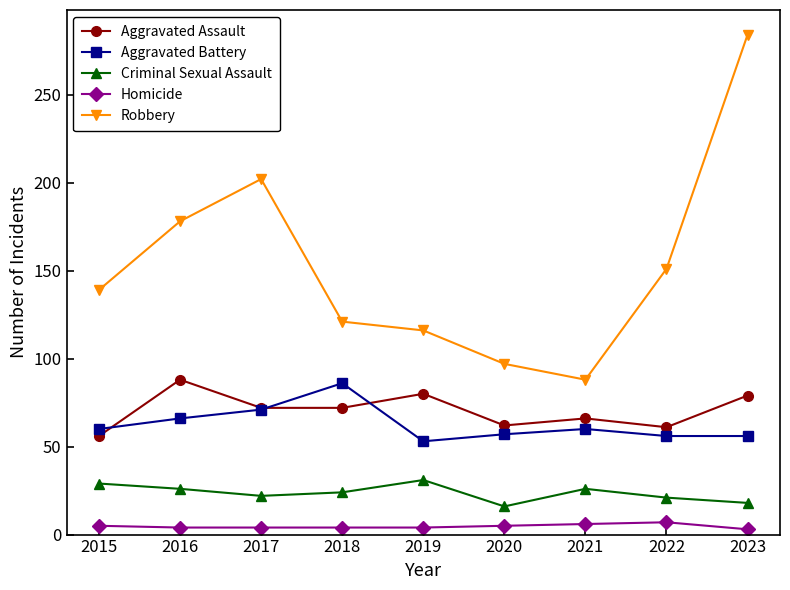

What is the sum of the Aggravated Assault values at 2020 and 2018?

134